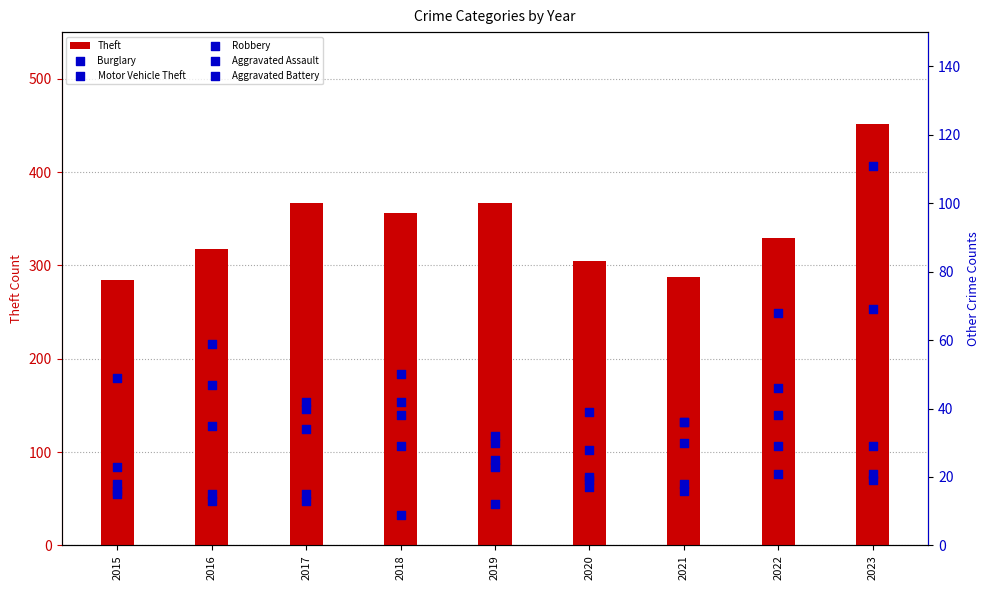

At how many categories does at least one series exceed 346?

4